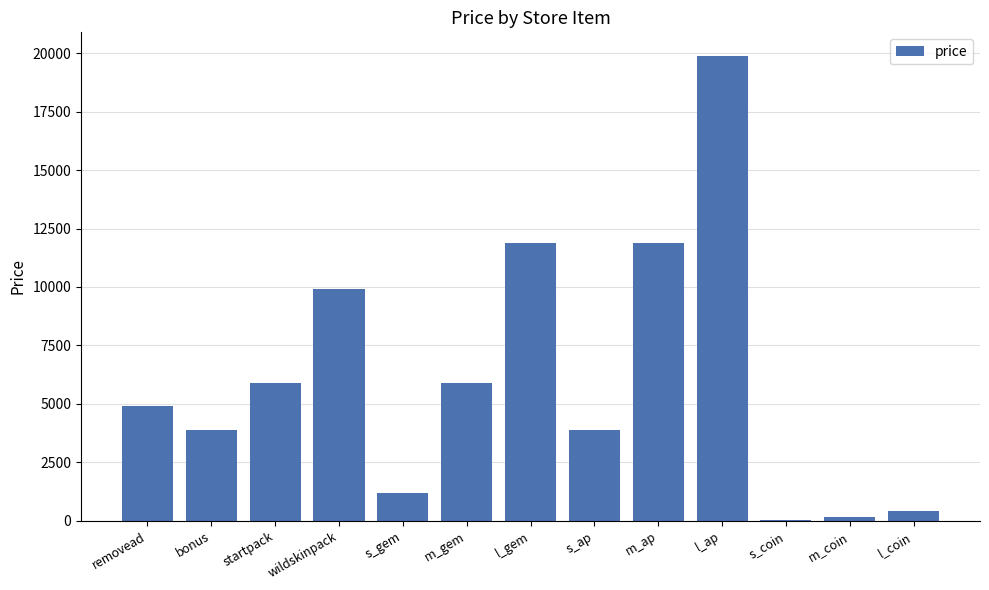

What value does the data have at bonus?

3900